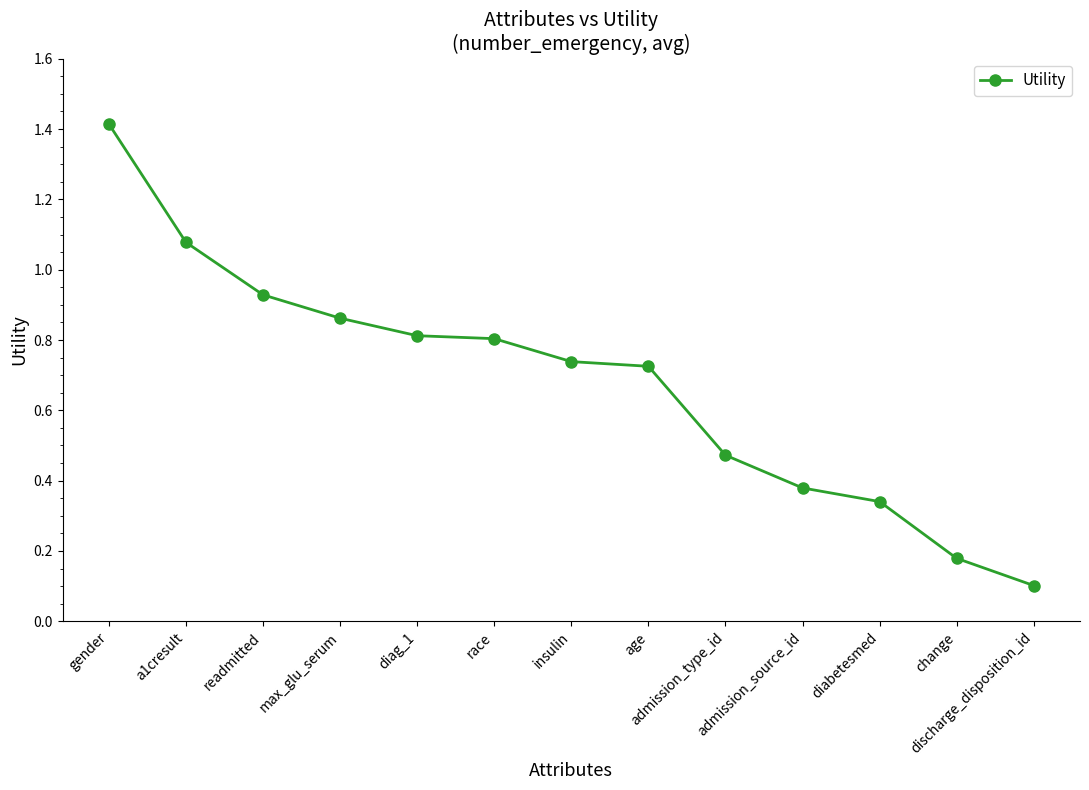

What is the greatest value displayed?

1.4